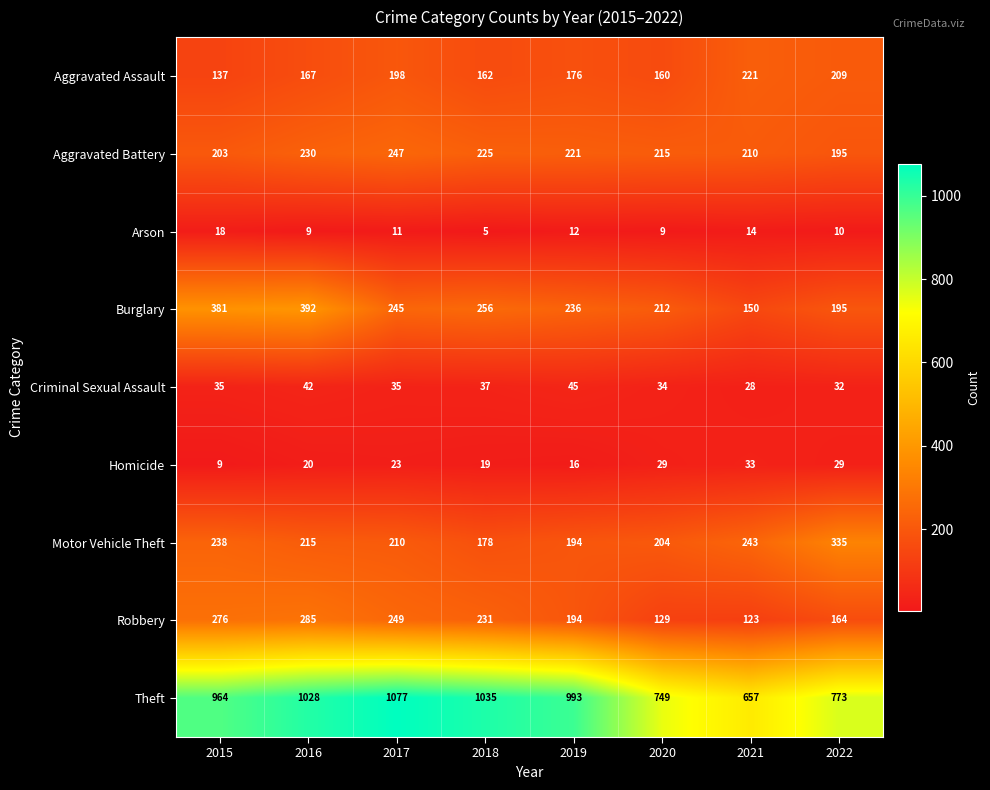

At which category is the sum across all series the highest?

2016